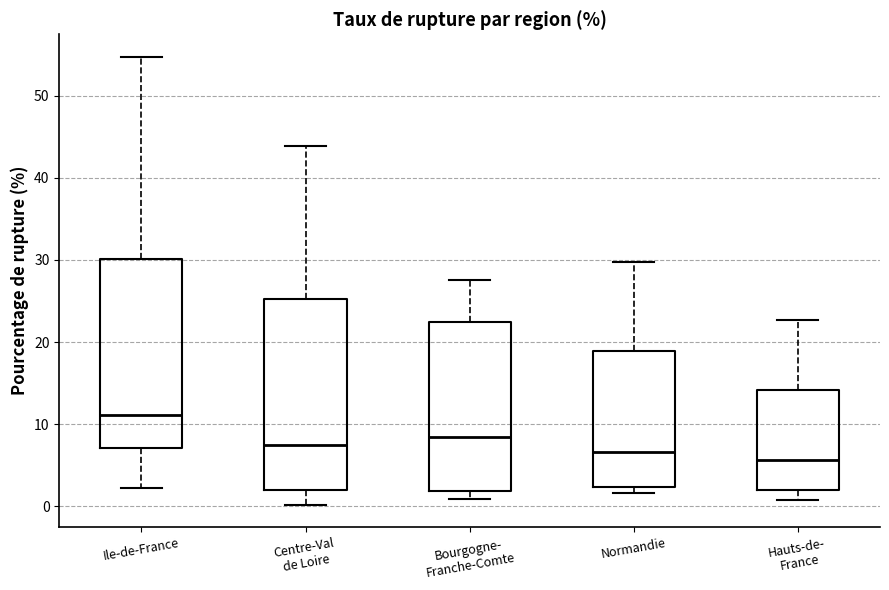

Reading left to right, transcribe this box plot: for each box, give where its median line is, the range the box spans, and where its two whiskers end, as read against the y-axis. The values are not printed on the chart, so give them approximately, as read against the axis.

Ile-de-France: median 11, box 7 to 30, whiskers 2 to 55
Centre-Val de Loire: median 7, box 2 to 25, whiskers 0 to 44
Bourgogne- Franche-Comte: median 8, box 2 to 22, whiskers 1 to 28
Normandie: median 7, box 2 to 19, whiskers 2 (just below the box's lower edge) to 30
Hauts-de- France: median 6, box 2 to 14, whiskers 1 to 23